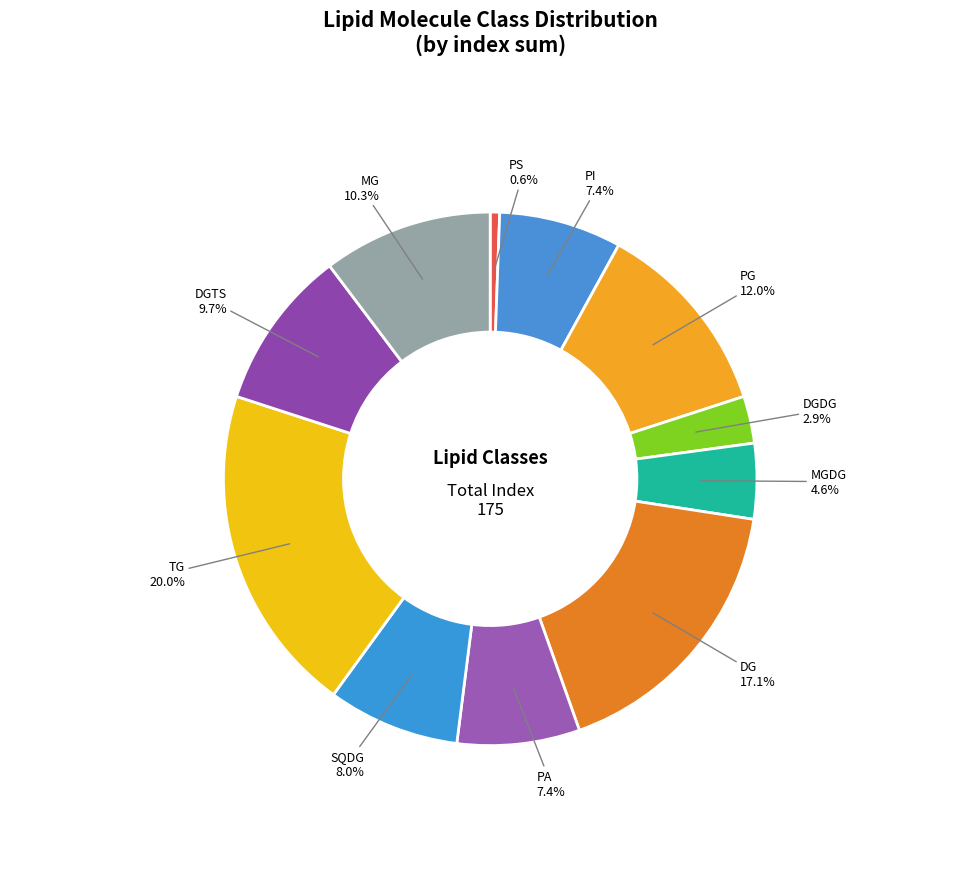

Count the number of slices in the pie.

11